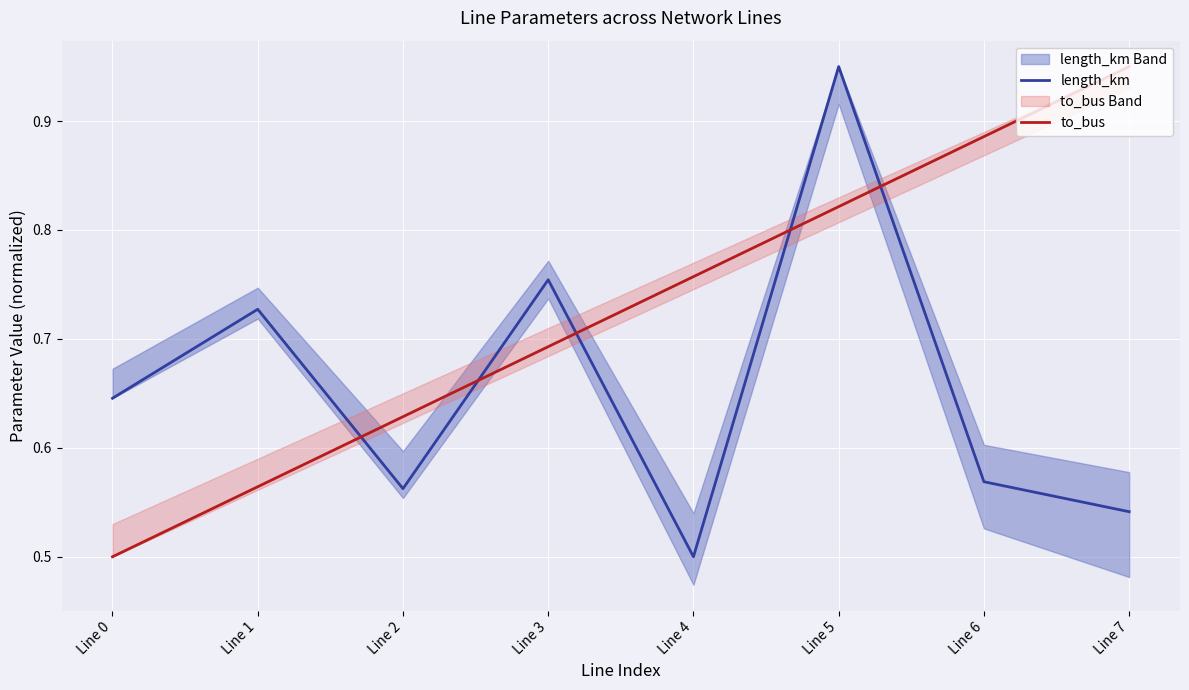

How many lines are shown in the chart?

2